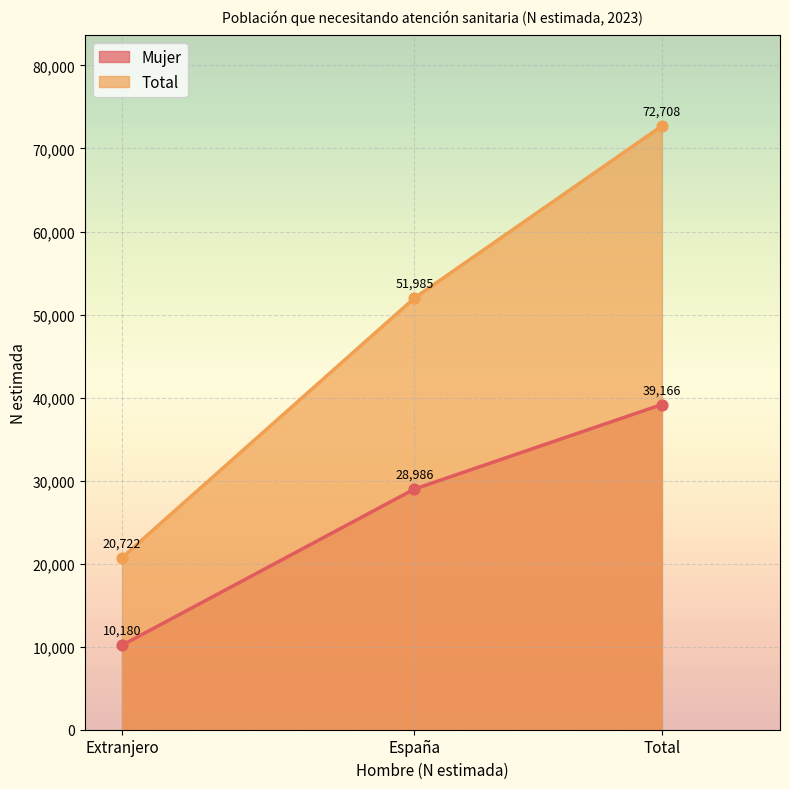

Which series has the largest Y range (max minus min)?

Total